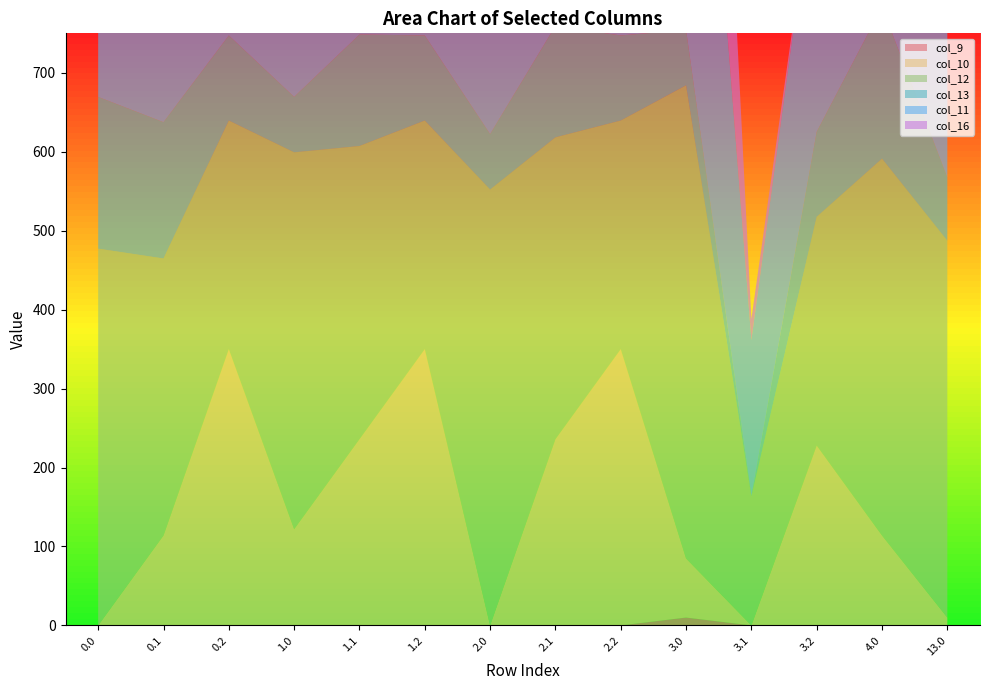

Reading right to left, extract all data points from this chart.

col_9: 0.0	0.0	0.0	0.0	10.0	0.0	0.0	0.0	0.0	0.0	0.0	0.0	0.0	0.0
col_10: 10.0	114.0	228.0	0.0	74.9	350.0	236.0	0.0	350.0	236.0	122.0	350.0	114.0	0.0
col_12: 477.2	477.2	289.5	163.8	599.2	289.5	382.2	552.1	289.5	371.3	477.2	289.5	350.8	477.2
col_13: 80.2	192.2	107.8	0.0	70.2	107.8	141.2	70.2	107.8	141.2	70.2	107.8	172.7	192.2
col_11: 544.3	544.3	347.2	197.7	666.3	346.6	506.7	544.3	225.2	506.7	544.3	225.2	506.7	544.3
col_16: 555.4	613.0	0.0	26.8	613.0	0.0	26.8	613.0	0.0	26.8	545.4	0.0	26.8	613.0